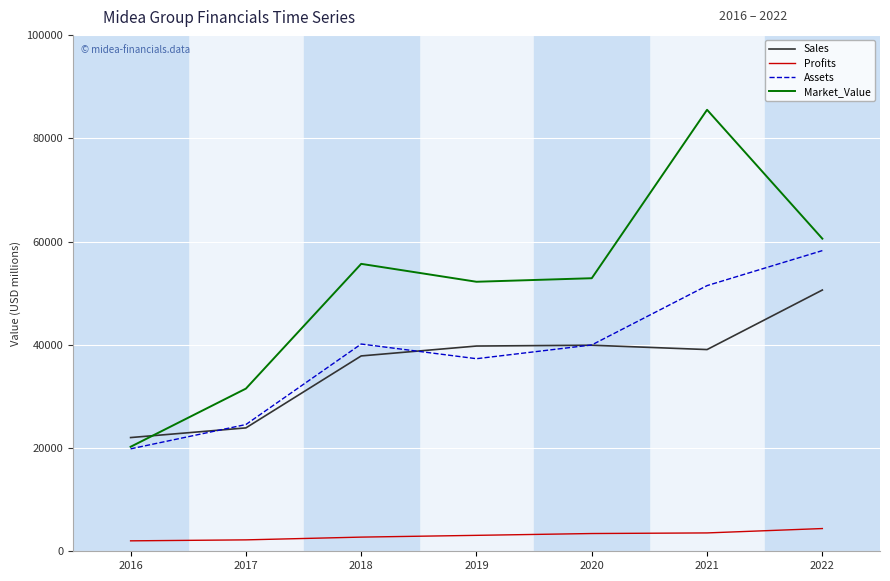

True or false: Profits and Assets intersect in this chart.

False